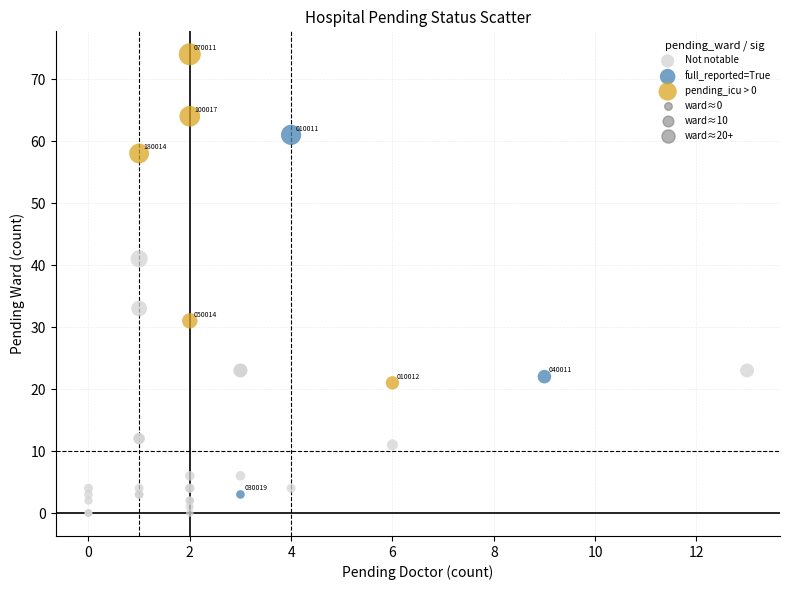

Which series has the largest Y range (max minus min)?

full_reported=True